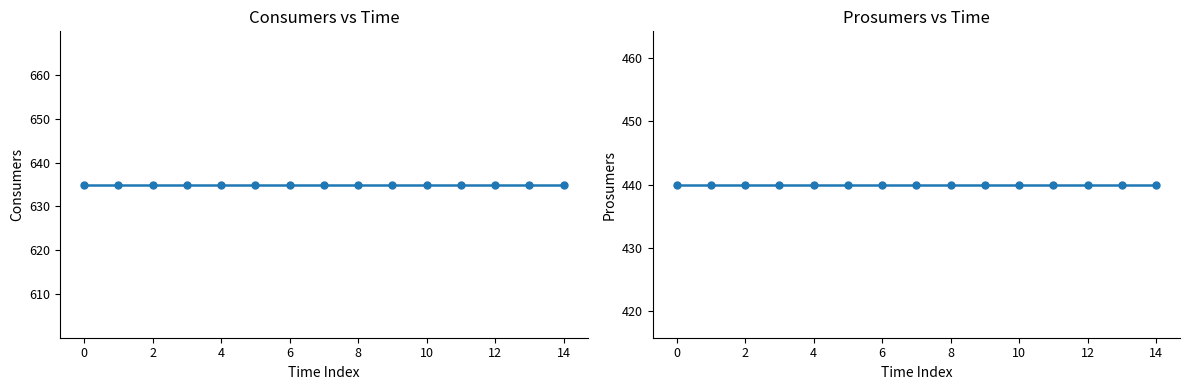

Is the value of Prosumers at 13 greater than the value of Consumers at 11?

No